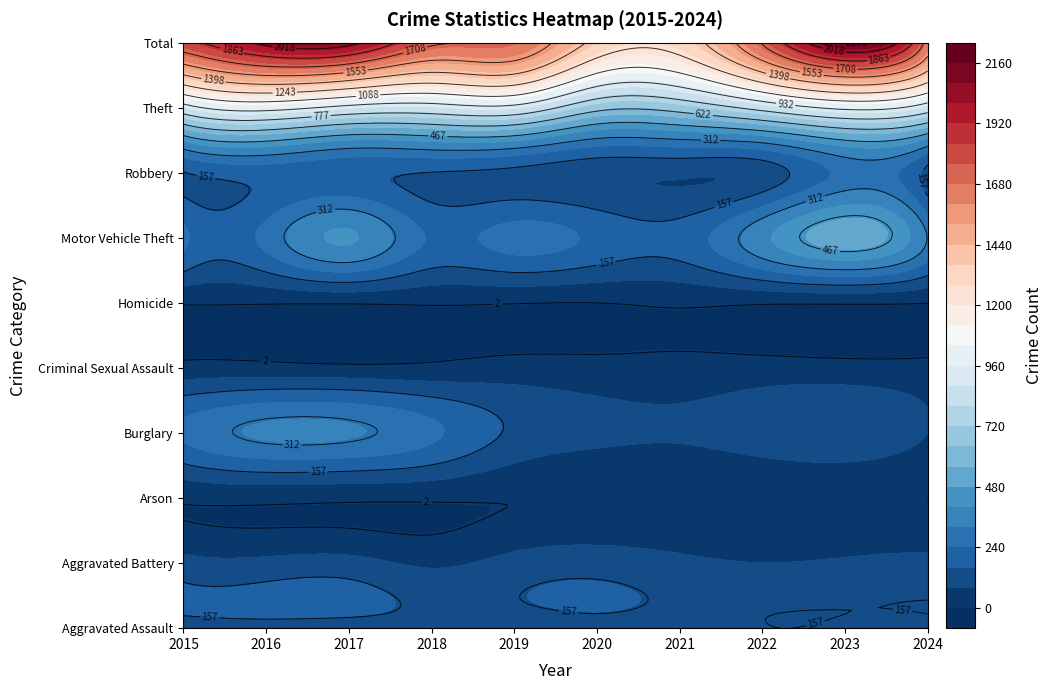

Reading left to right, list all the values displayed in this chart.

Aggravated Assault: 0=110	1=118	2=105	3=115	4=92	5=113	6=115	7=154	8=146	9=139
Aggravated Battery: 0=108	1=102	2=108	3=67	4=108	5=125	6=100	7=81	8=92	9=102
Arson: 0=13	1=20	2=14	3=12	4=5	5=4	6=6	7=11	8=15	9=2
Burglary: 0=254	1=333	2=329	3=257	4=143	5=100	6=90	7=116	8=130	9=80
Criminal Sexual Assault: 0=29	1=30	2=21	3=22	4=35	5=28	6=27	7=35	8=32	9=24
Homicide: 0=9	1=7	2=8	3=10	4=5	5=2	6=13	7=9	8=10	9=3
Motor Vehicle Theft: 0=261	1=265	2=411	3=231	4=273	5=221	6=193	7=376	8=524	9=309
Robbery: 0=154	1=194	2=178	3=155	4=135	5=97	6=91	7=111	8=260	9=127
Theft: 0=874	1=984	2=892	3=868	4=891	5=666	6=678	7=827	8=964	9=856
Total: 0=1812	1=2053	2=2066	3=1737	4=1687	5=1356	6=1313	7=1720	8=2173	9=1642